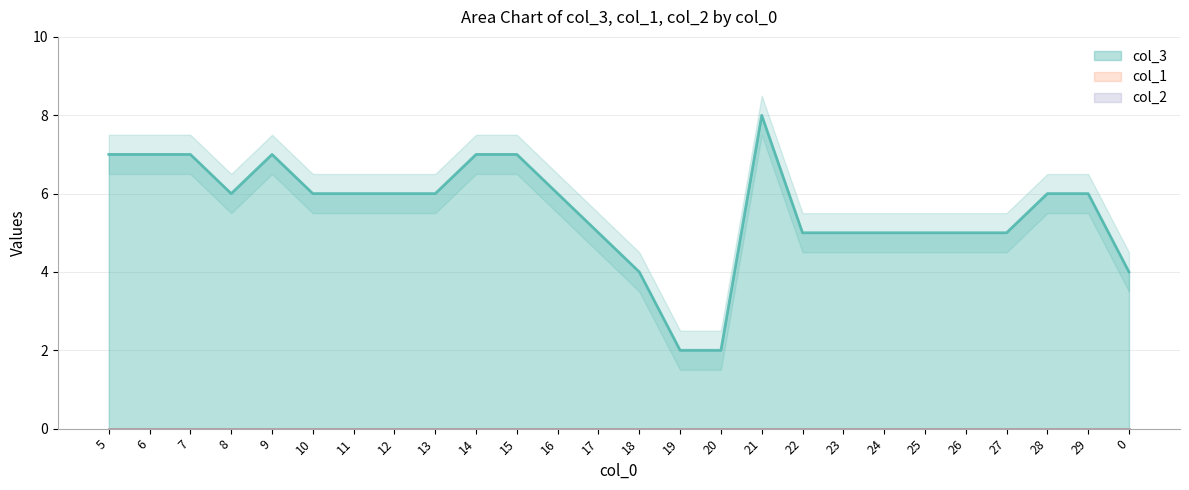

Reading right to left, list all the values displayed in this chart.

col_3: 4	6	6	5	5	5	5	5	5	8	2	2	4	5	6	7	7	6	6	6	6	7	6	7	7	7
col_1: 0	0	0	0	0	0	0	0	0	0	0	0	0	0	0	0	0	0	0	0	0	0	0	0	0	0
col_2: 0	0	0	0	0	0	0	0	0	0	0	0	0	0	0	0	0	0	0	0	0	0	0	0	0	0